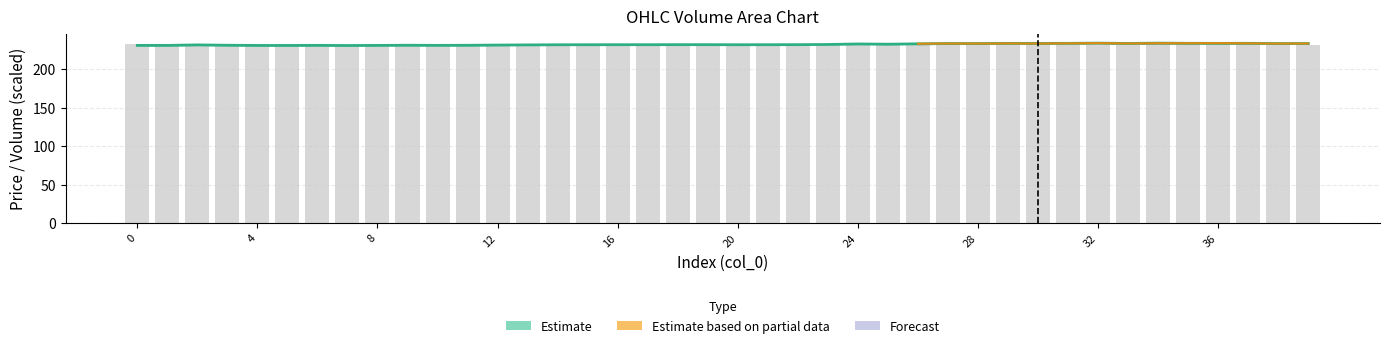

What is the difference between the maximum and minimum values in the volume series?

2.8